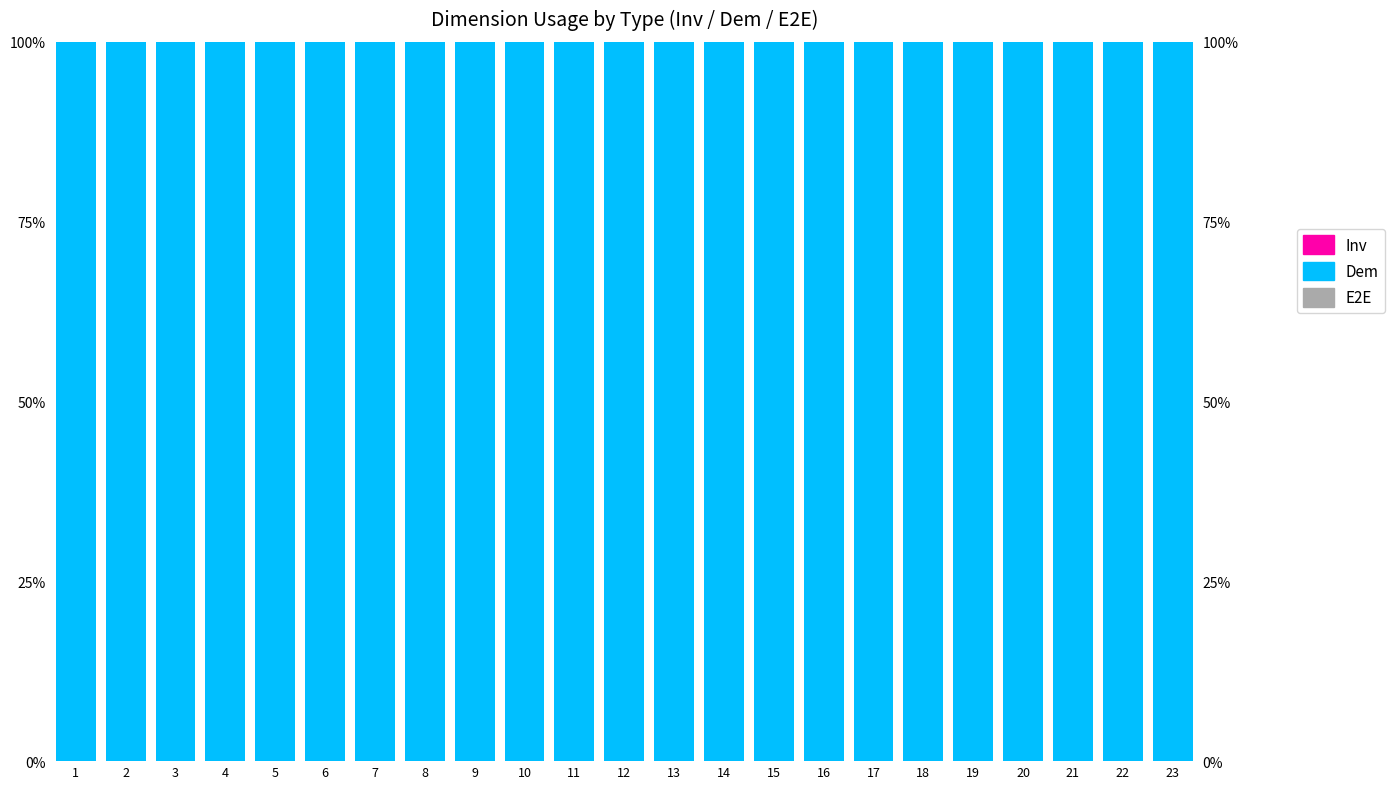

Reading left to right, list all the values displayed in this chart.

E2E: 1=0	2=0	3=0	4=0	5=0	6=0	7=0	8=0	9=0	10=0	11=0	12=0	13=0	14=0	15=0	16=0	17=0	18=0	19=0	20=0	21=0	22=0	23=0
Dem: 1=1	2=1	3=1	4=1	5=1	6=1	7=1	8=1	9=1	10=1	11=1	12=1	13=1	14=1	15=1	16=1	17=1	18=1	19=1	20=1	21=1	22=1	23=1
Inv: 1=0	2=0	3=0	4=0	5=0	6=0	7=0	8=0	9=0	10=0	11=0	12=0	13=0	14=0	15=0	16=0	17=0	18=0	19=0	20=0	21=0	22=0	23=0